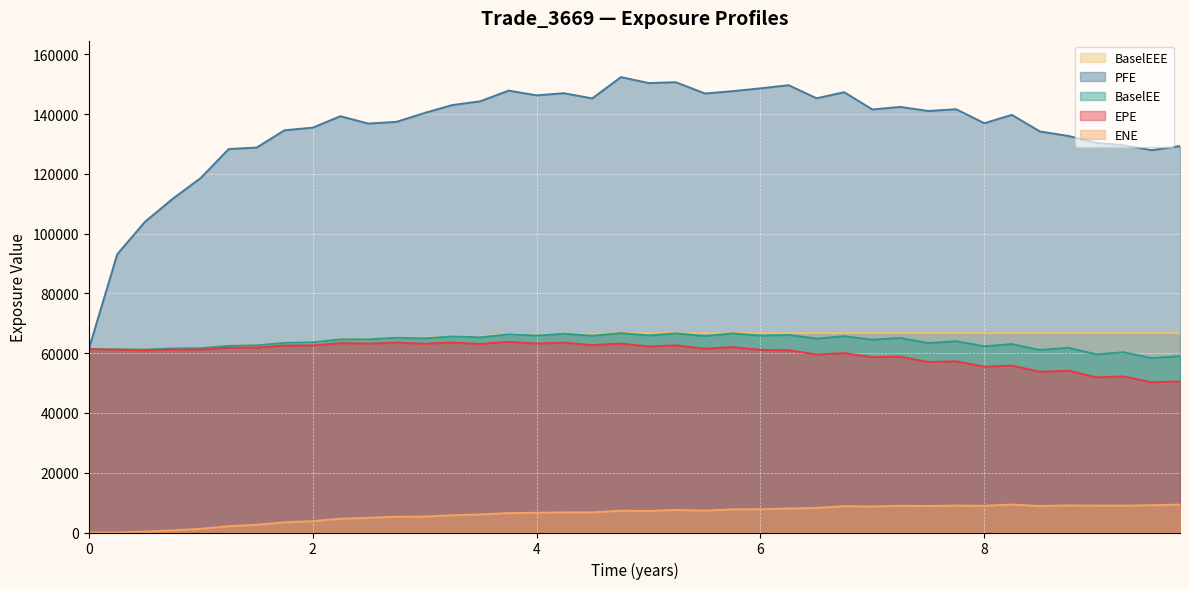

Rank the series by their maximum value, from highest to lowest.

PFE, BaselEE, BaselEEE, EPE, ENE